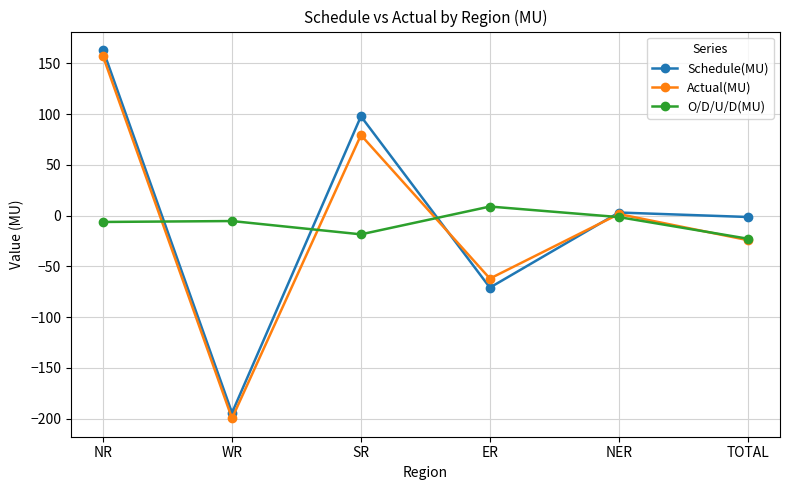

How many data points does each series have?

6